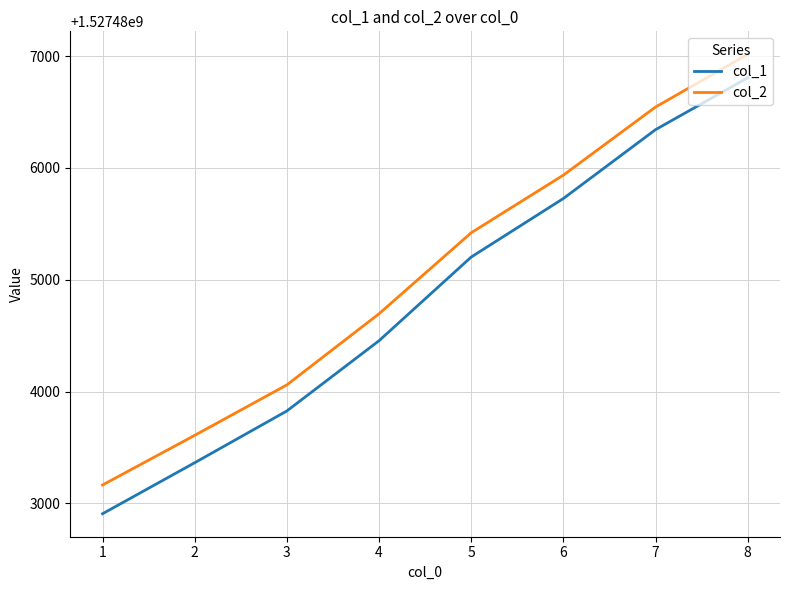

True or false: col_1 and col_2 cross at least once.

False